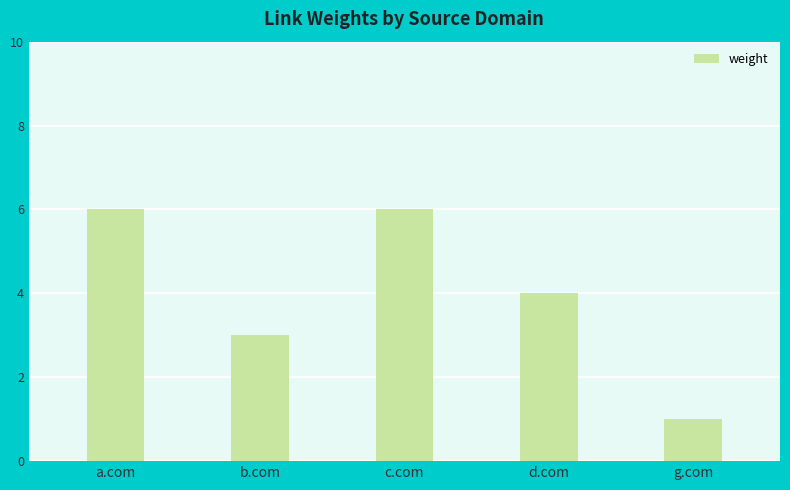

At which label is the value closest to 3?

b.com